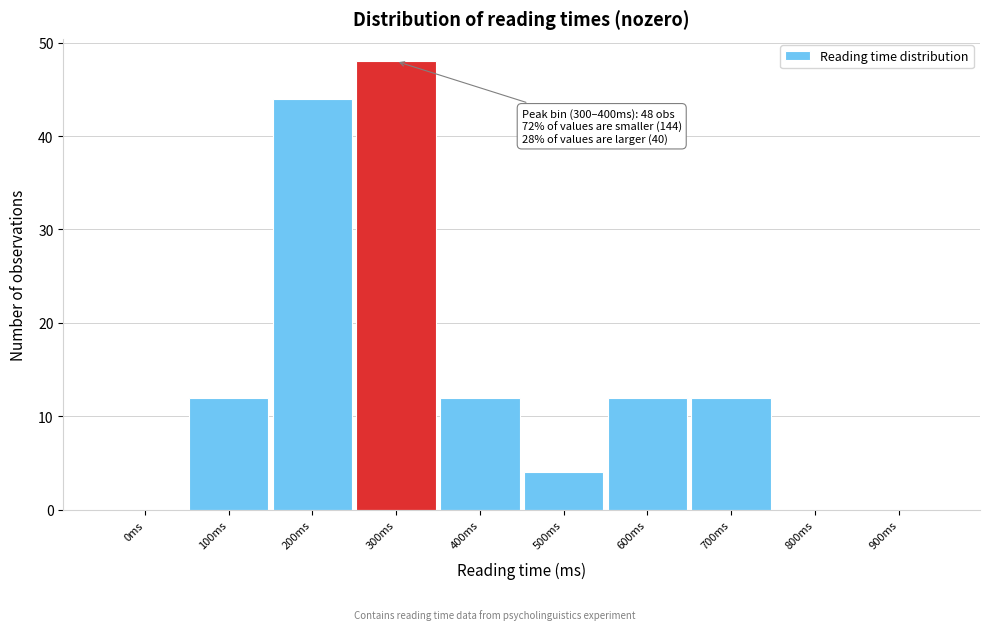

Reading left to right, extract all data points from this chart.

0ms=0	100ms=12	200ms=44	300ms=48	400ms=12	500ms=4	600ms=12	700ms=12	800ms=0	900ms=0